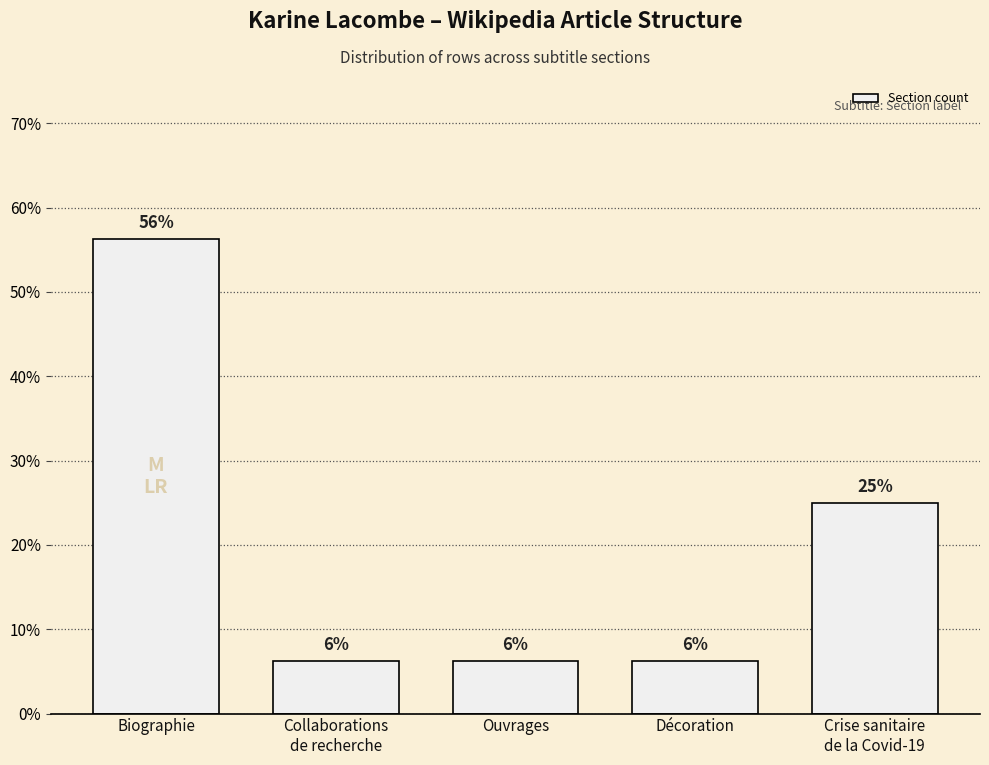

What is the greatest value displayed?

56.2